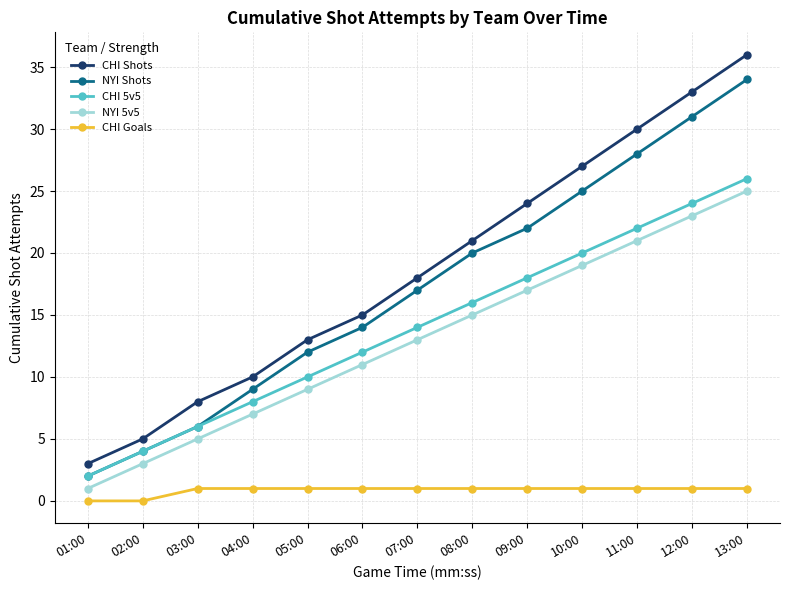

What is the average value of the CHI Goals series?

1